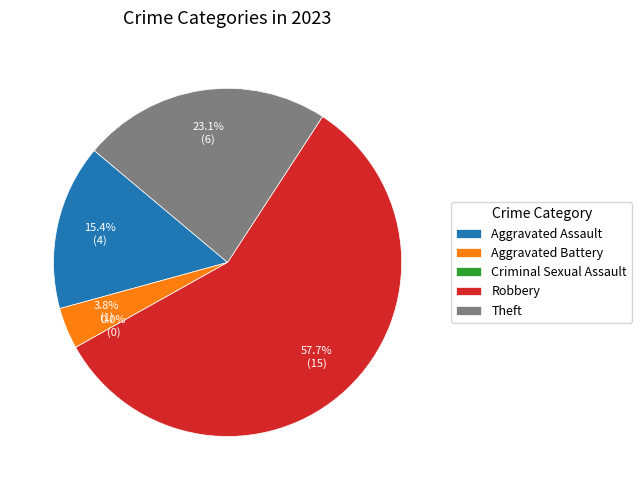

Which category has the smallest portion of the pie?

Criminal Sexual Assault